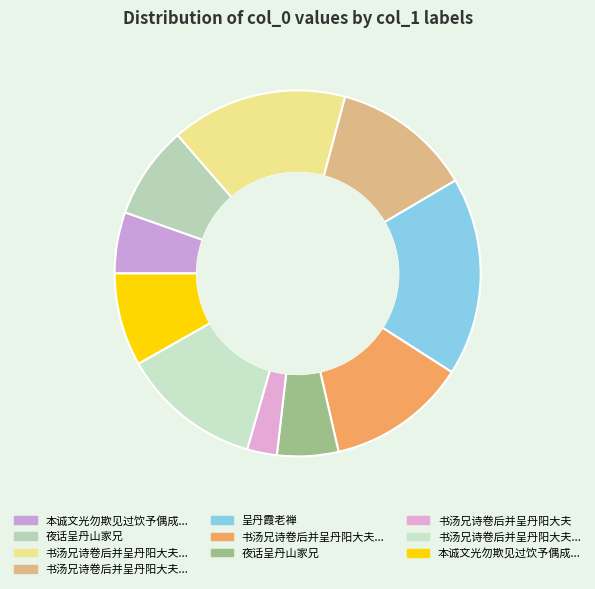

How many segments does this pie chart have?

10